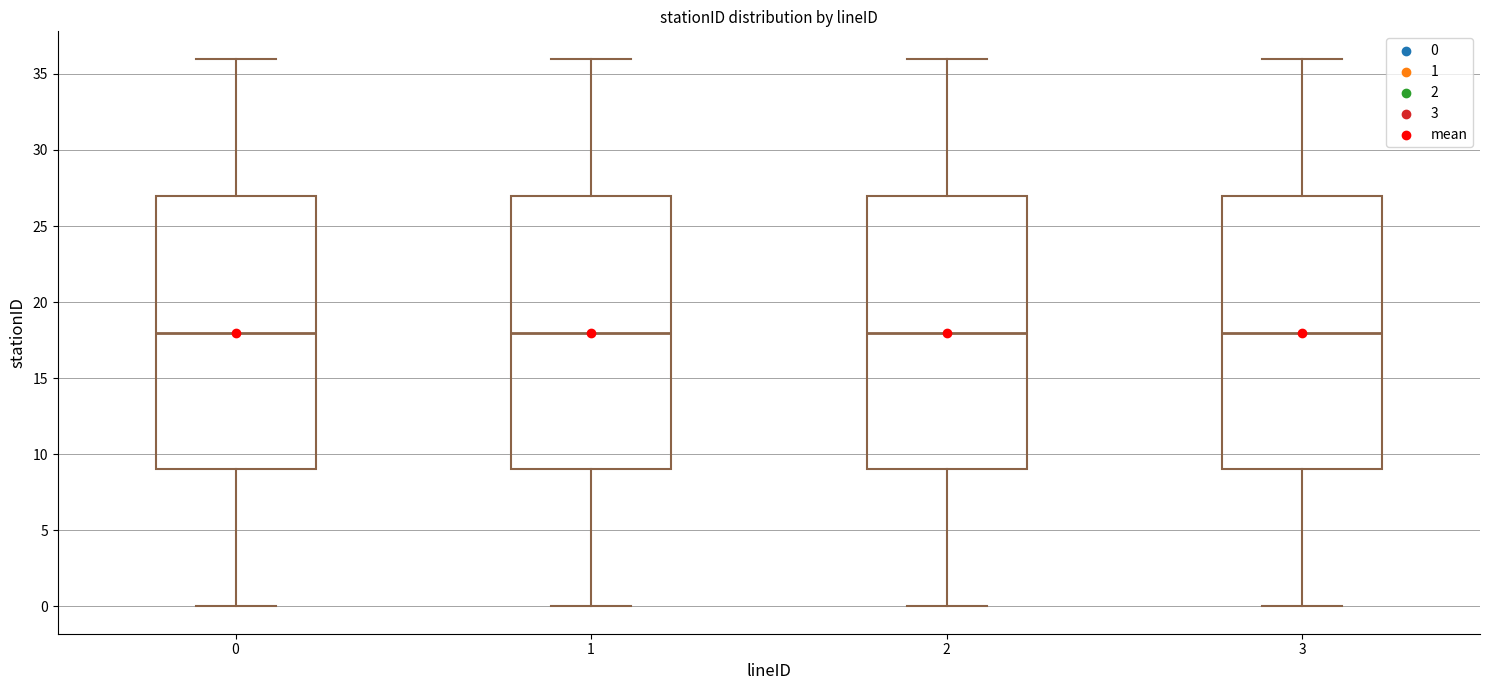

Reading left to right, read every box against the y-axis: the position of its median line, the range the box covers, and the ends of its whiskers. The values are not printed on the chart, so give them approximately, as read against the axis.

0: median 18, box 9 to 27, whiskers 0 to 36
1: median 18, box 9 to 27, whiskers 0 to 36
2: median 18, box 9 to 27, whiskers 0 to 36
3: median 18, box 9 to 27, whiskers 0 to 36